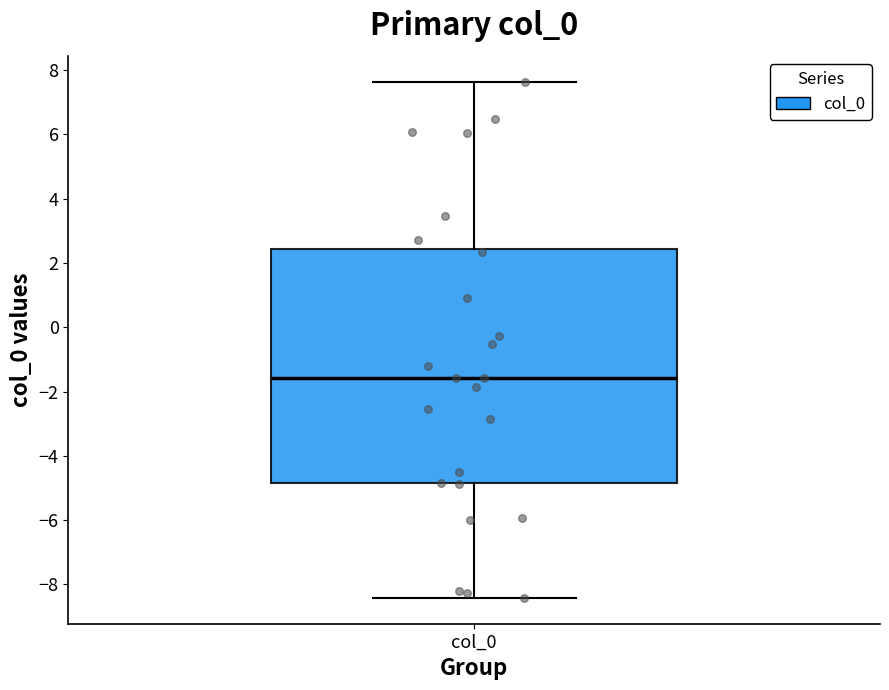

Where does the lower whisker of the box for col_0 end on the y-axis? The values are not printed on the chart, so give them approximately, as read against the axis.

-8.4